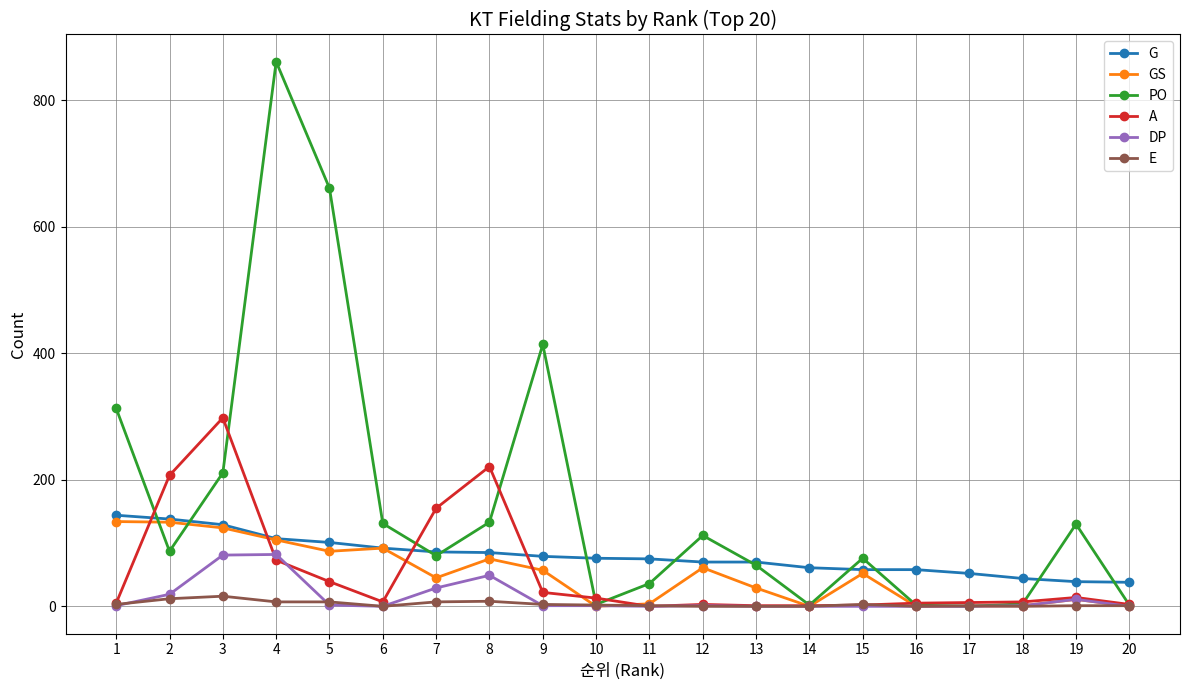

What is the highest value of the G series?

144